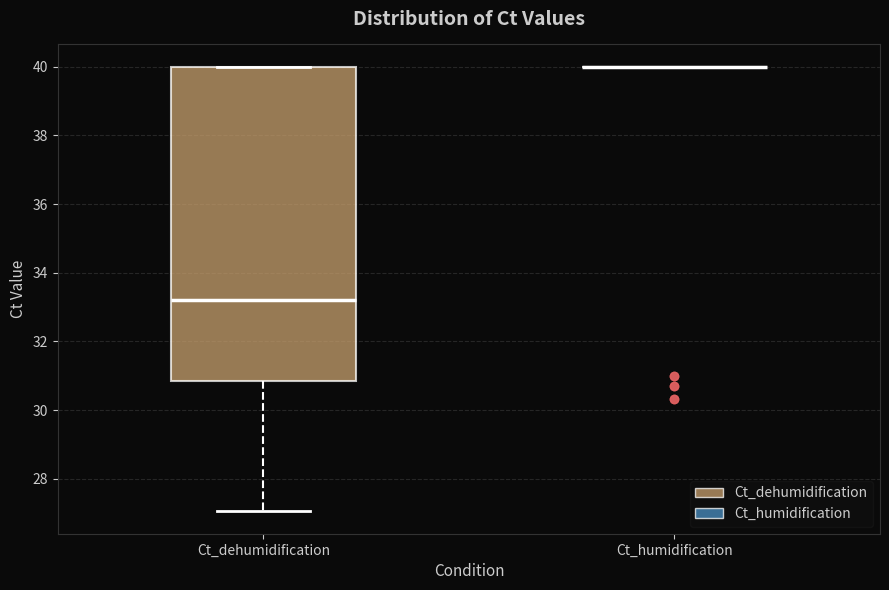

Reading left to right, transcribe this box plot: for each box, give where its median line is, the range the box spans, and where its two whiskers end, as read against the y-axis. The values are not printed on the chart, so give them approximately, as read against the axis.

Ct_dehumidification: median 33.2, box 30.8 to 40.0, whiskers 27.0 to 40.0
Ct_humidification: box collapsed to a line at 40.0, whiskers 40.0 to 40.0